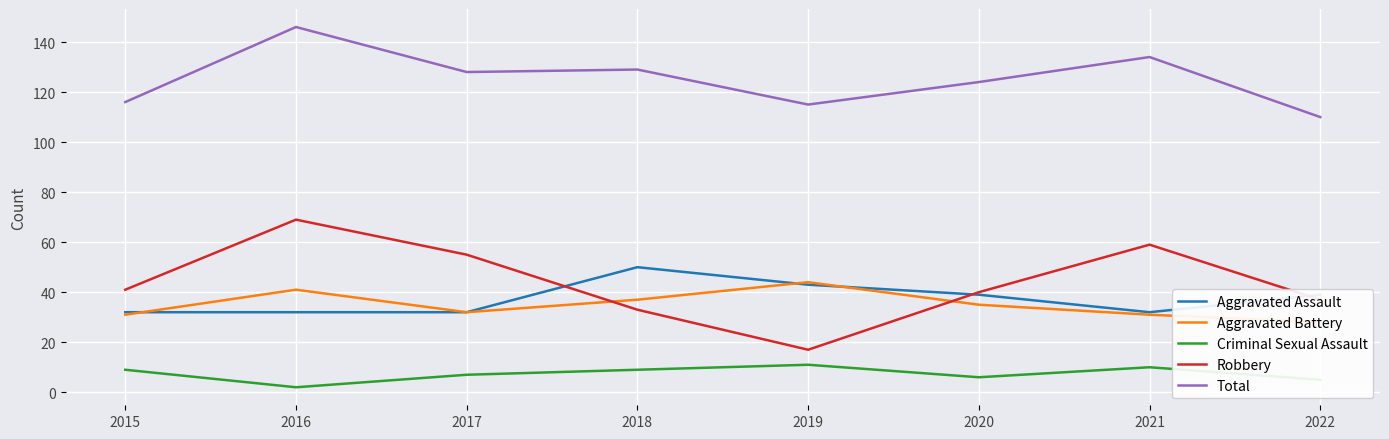

At how many categories does at least one series exceed 107?

8